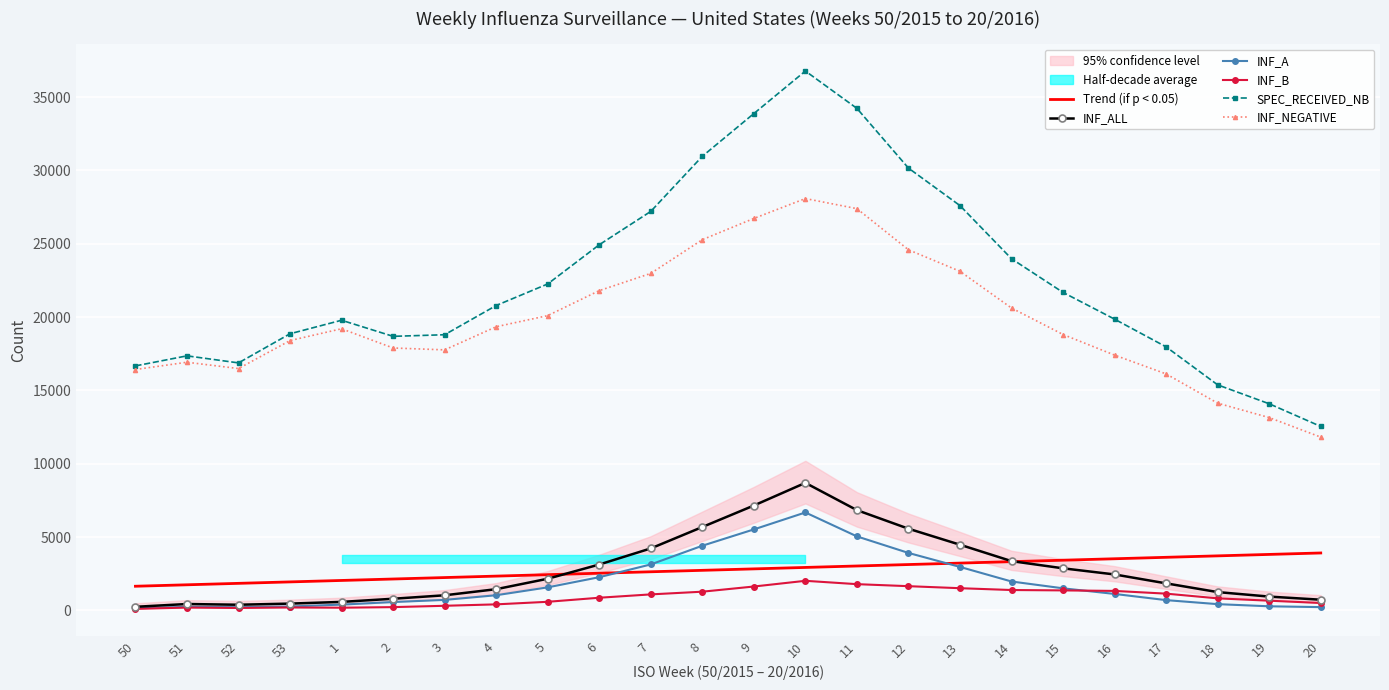

At which category does the chart reach its peak across all series?

10